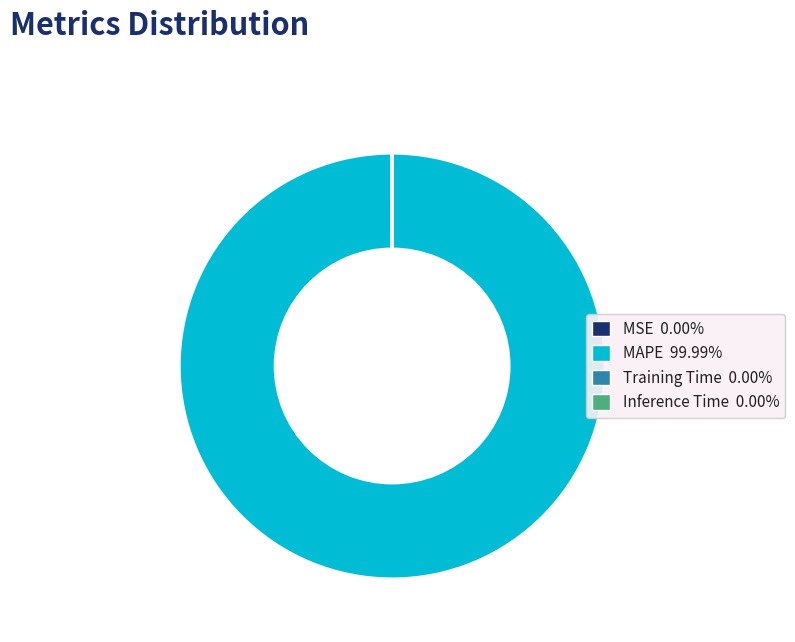

Which slice is the largest?

MAPE